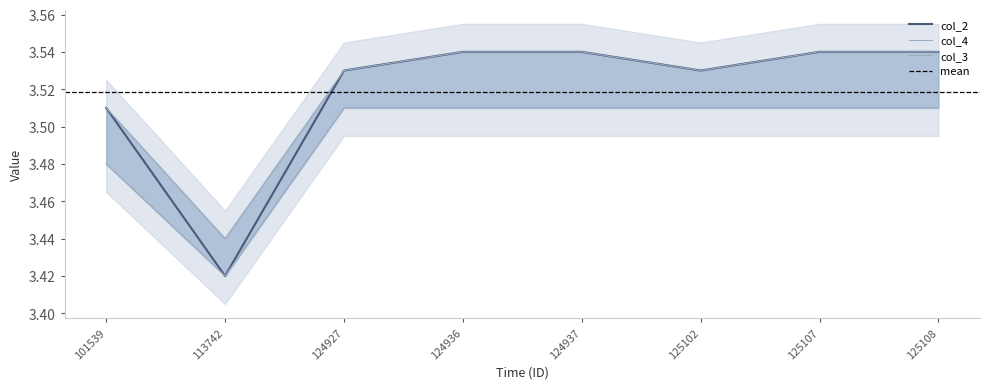

The col_2 series shows 1.1 at 125108. True or false?

False